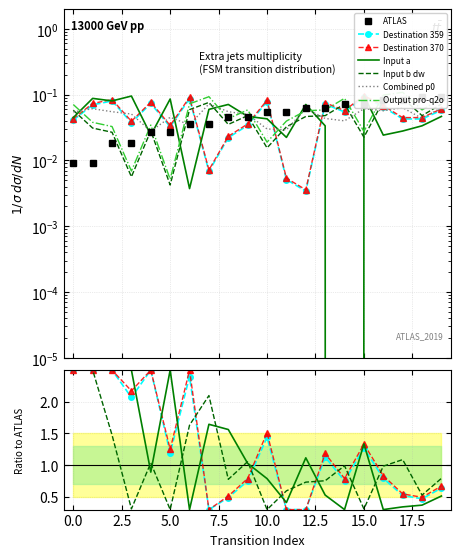

Which series has the widest spread of values?

input_symbol_a